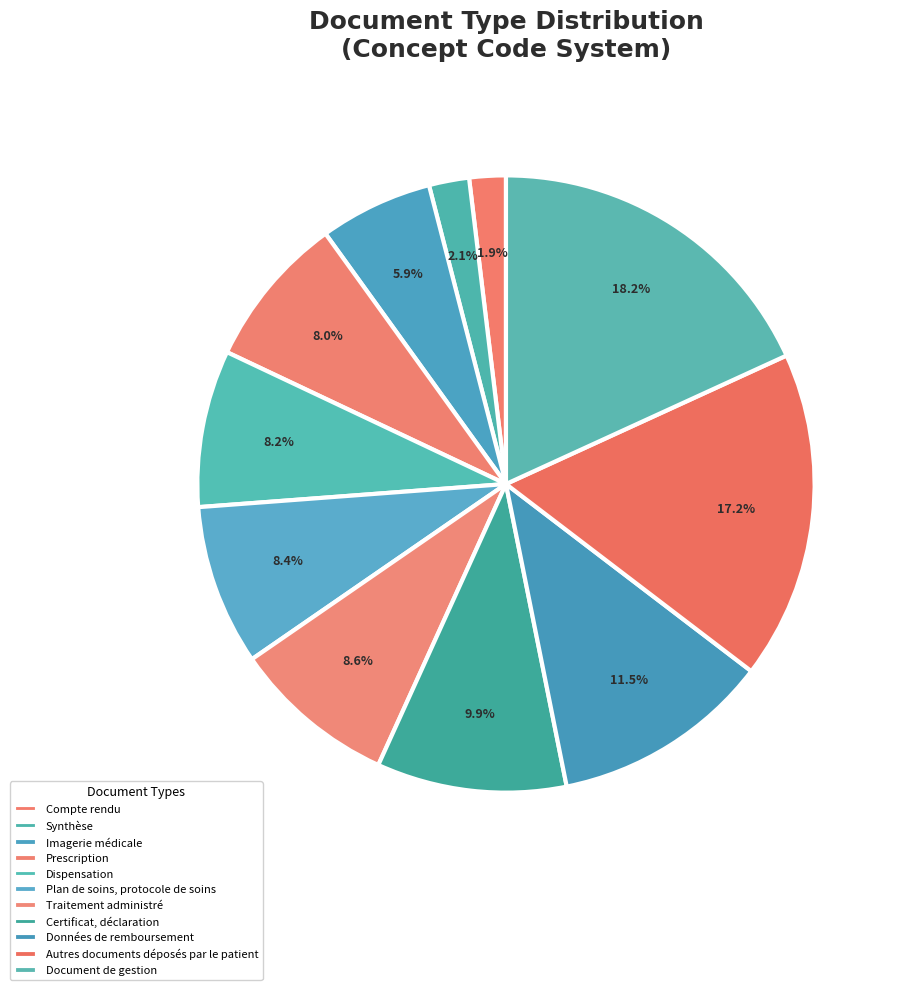

The Données de remboursement slice represents 11% of the pie. True or false?

True